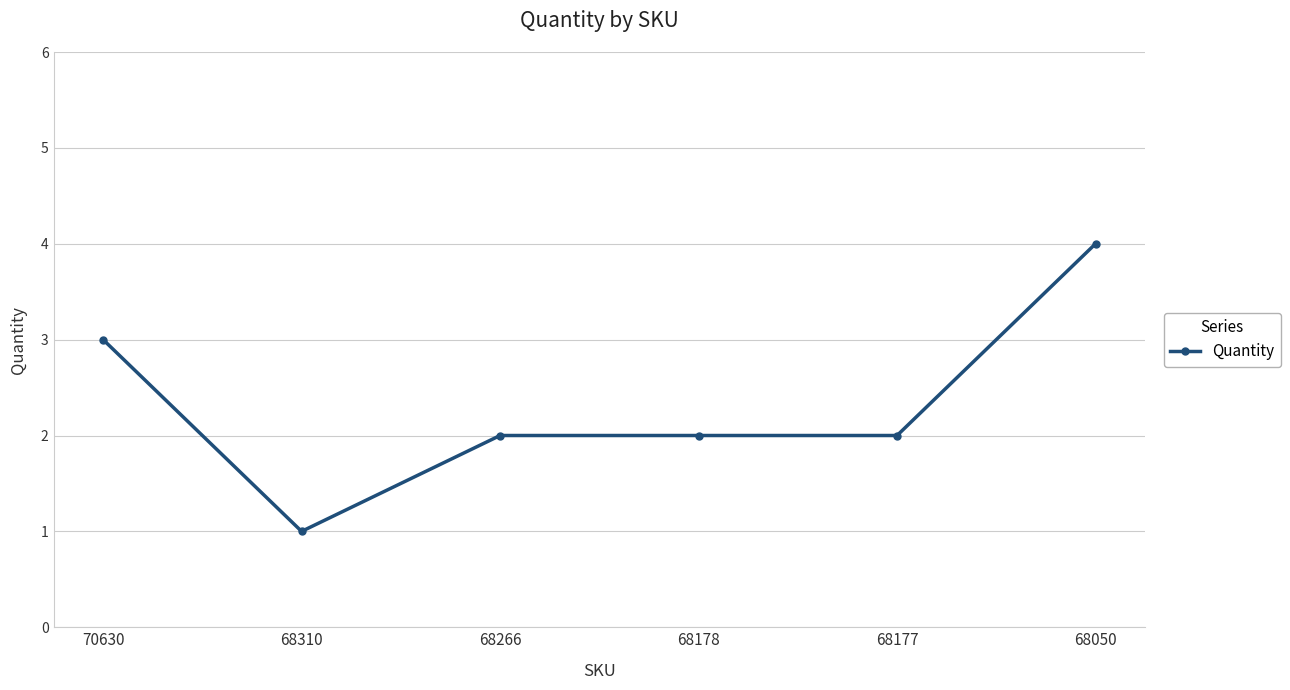

At which label does the data first exceed 2?

70630